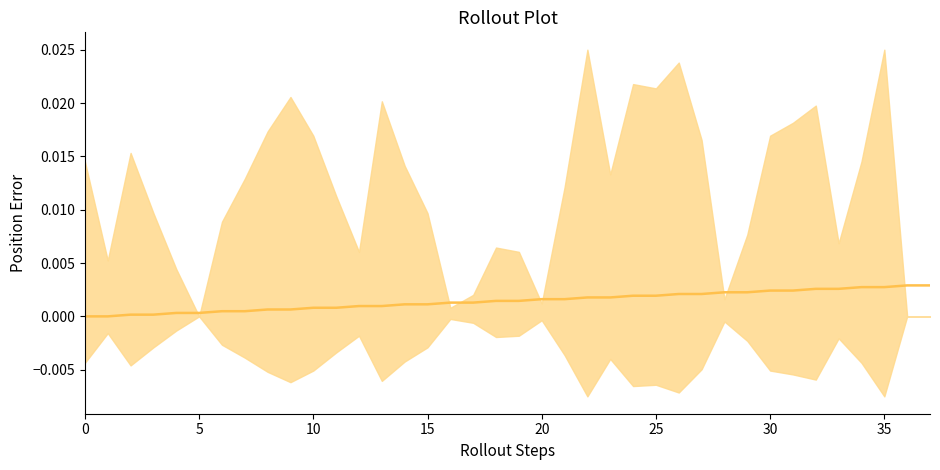

Does the chart display data point markers on the line(s)?

No